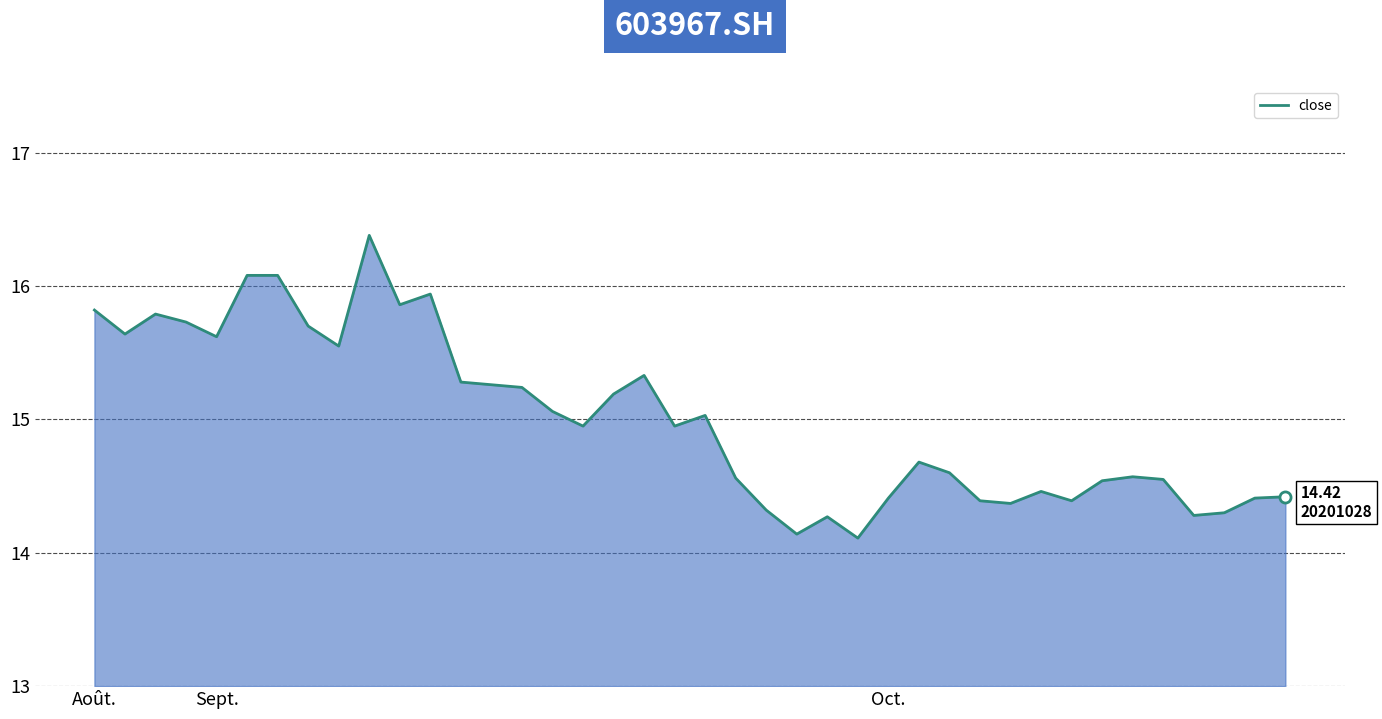

What is the smallest value displayed?

14.1